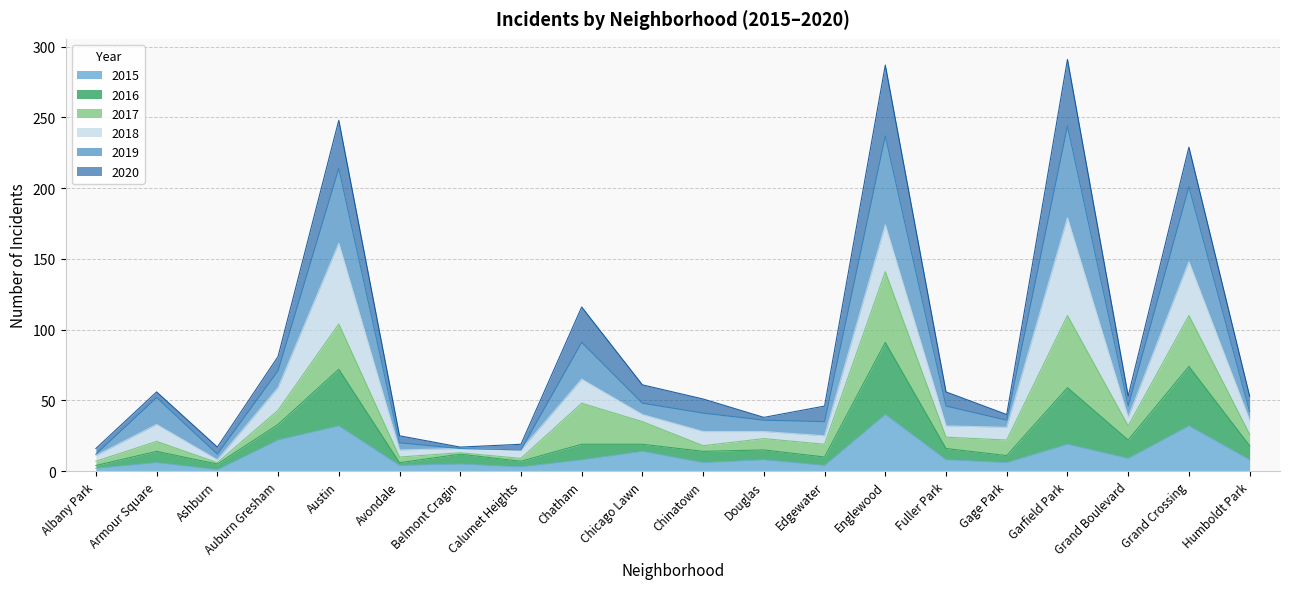

What is the total value across all series at Chatham?

116